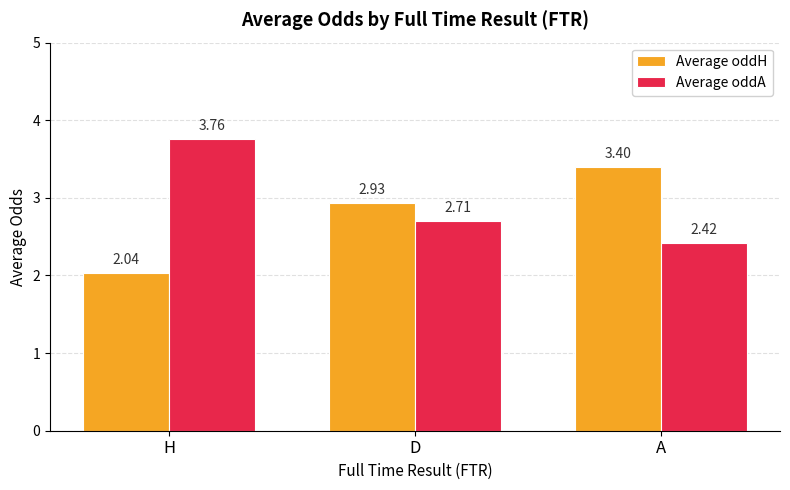

What is the sum of the Average oddH values at H and A?

5.4